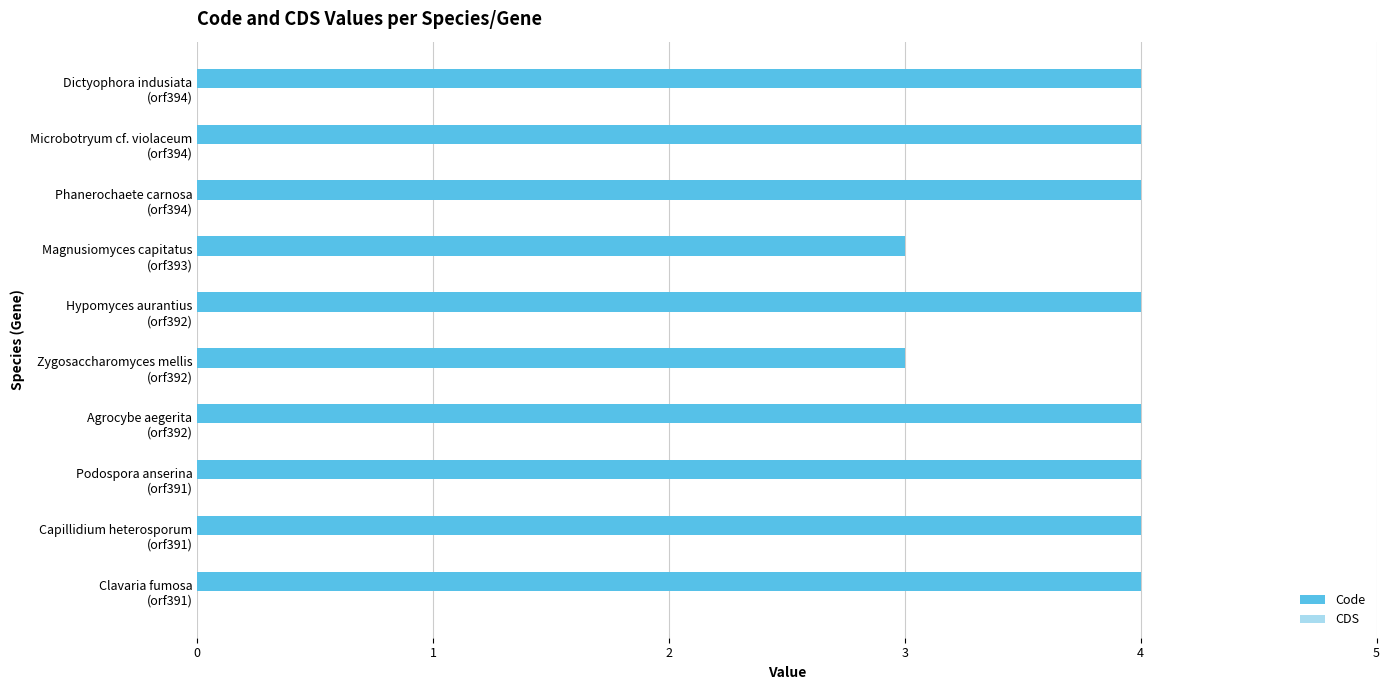

What is the smallest value displayed?

3